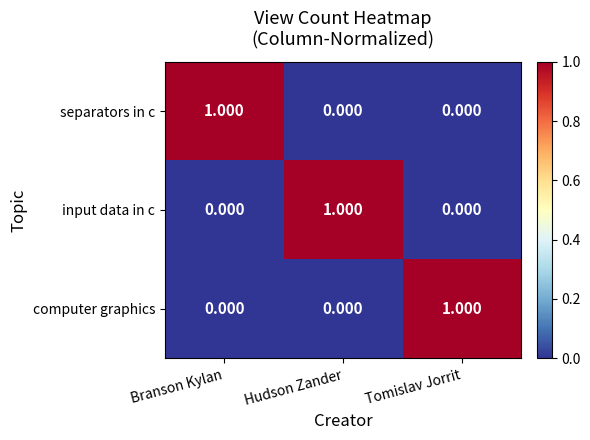

How many values in input data in c are above zero?

1